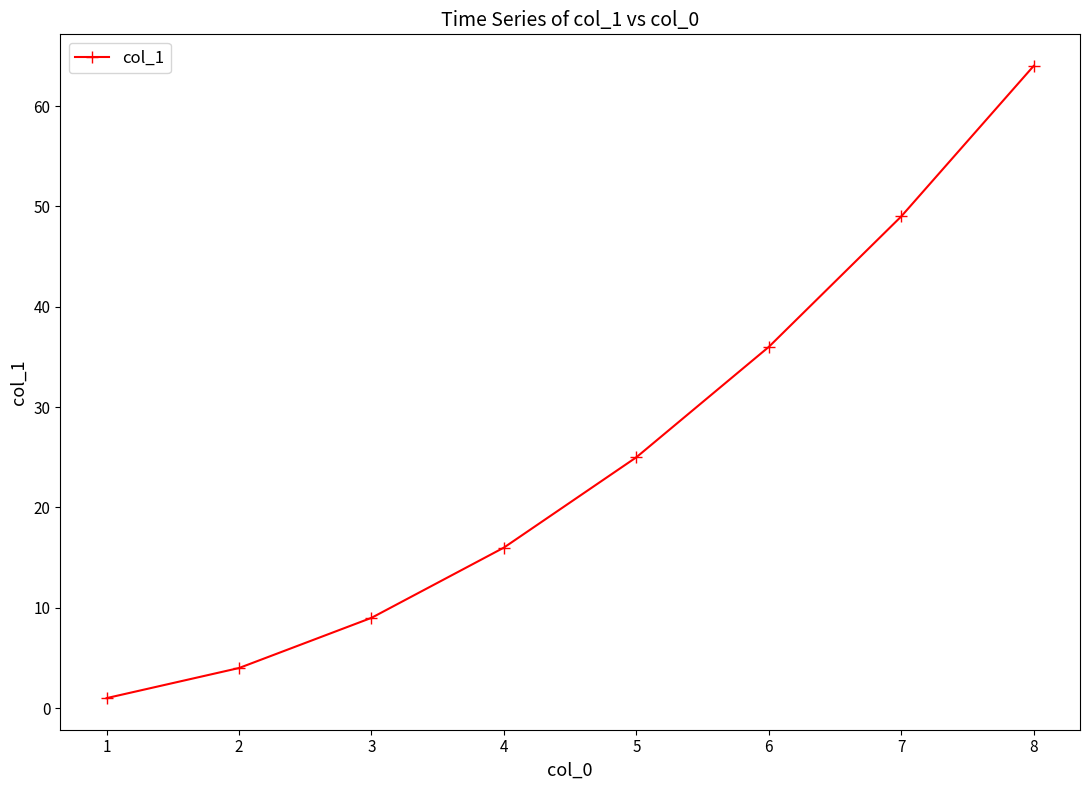

Rank the categories by value from highest to lowest.

8, 7, 6, 5, 4, 3, 2, 1